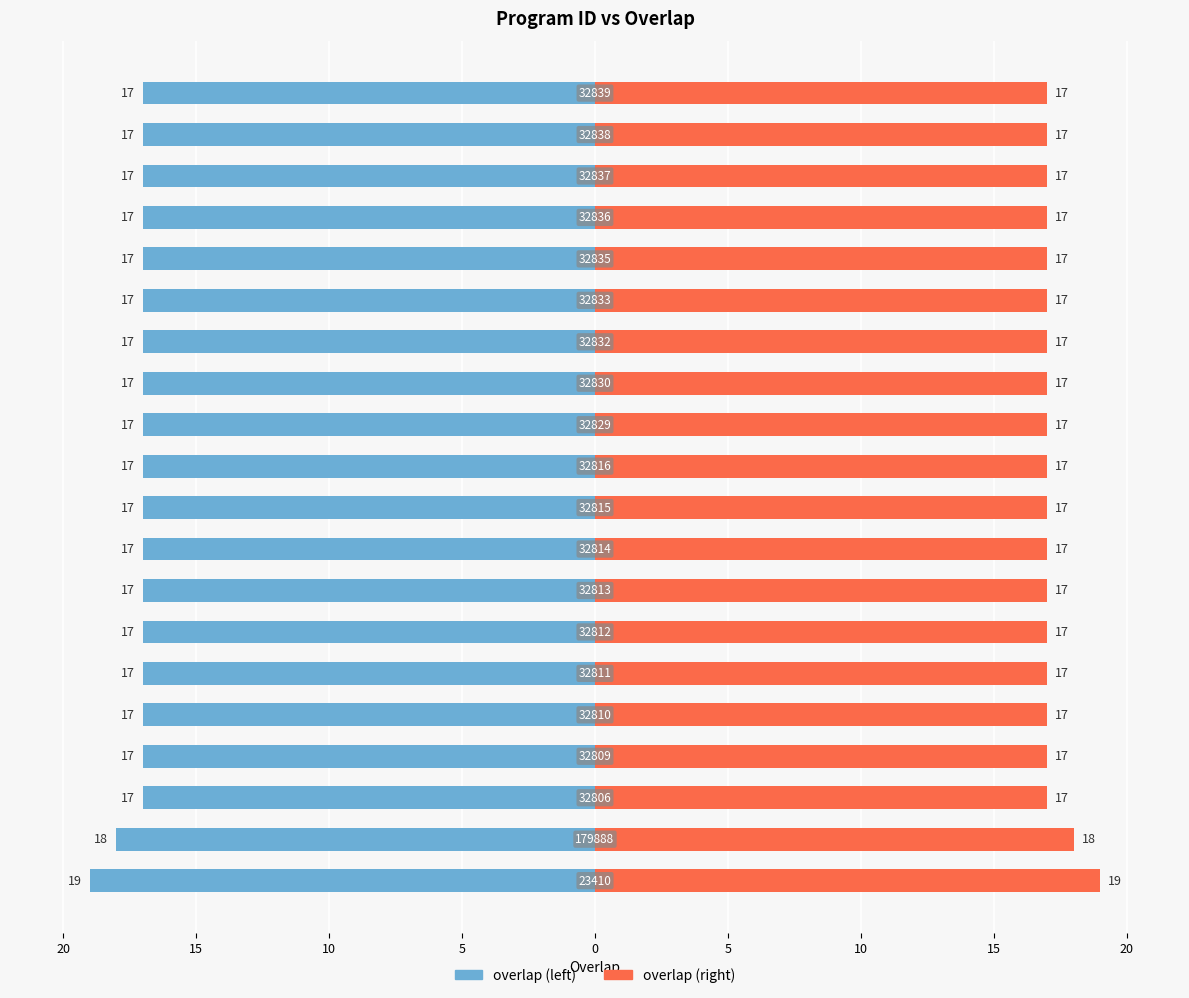

What is the spread (max minus min) of values at 17?

34